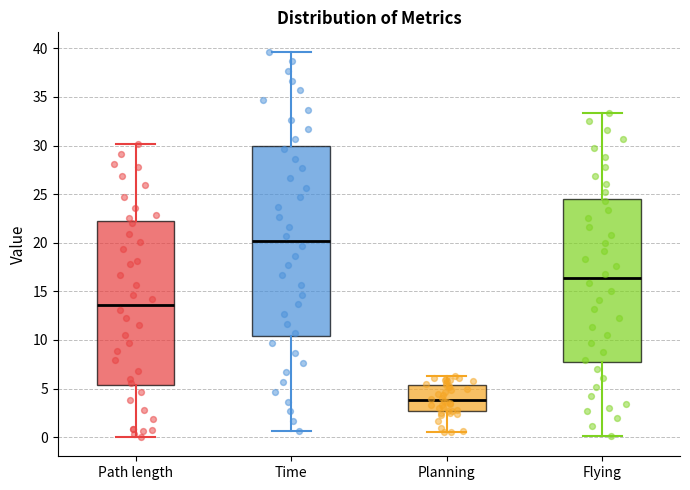

Comparing the boxes themselves (not the whiskers), which one is the tallest?

Time